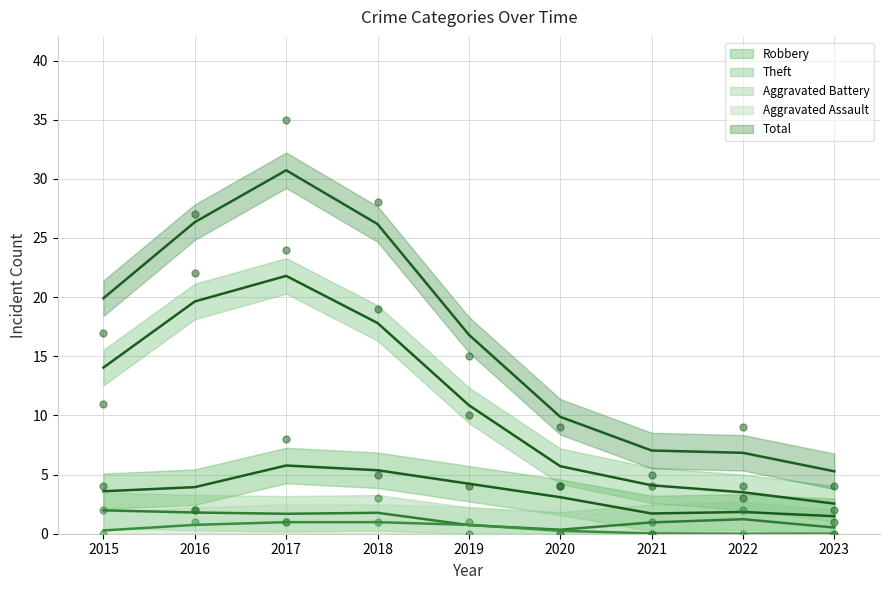

At which category is the sum across all series the highest?

2017